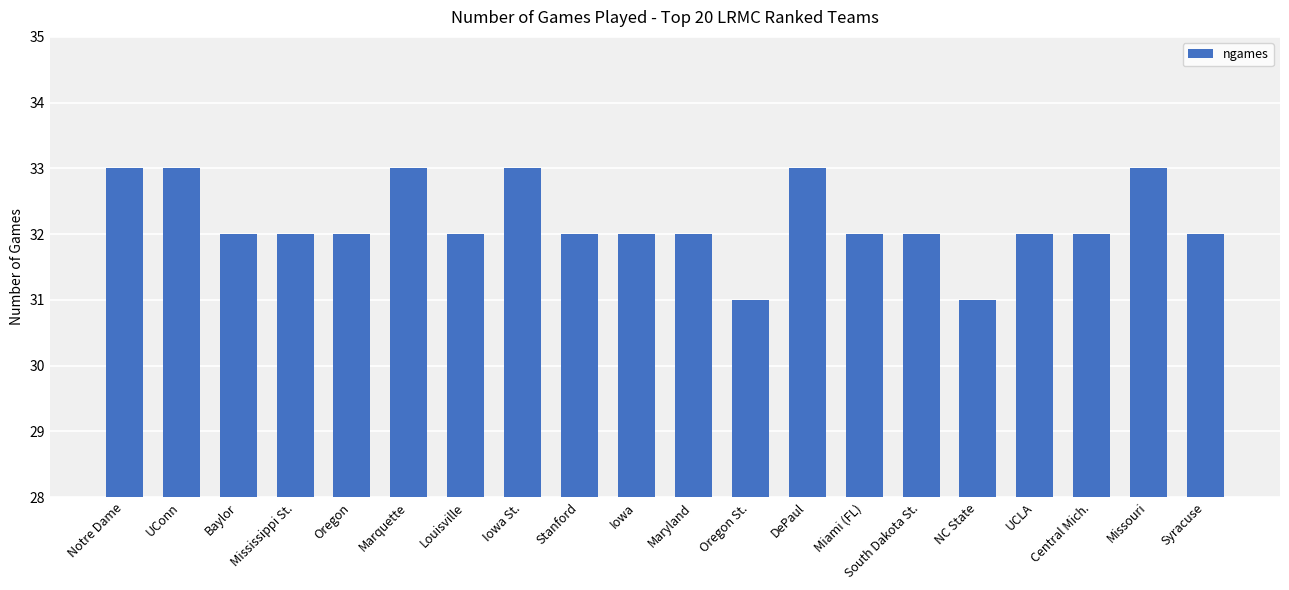

What is the difference between the second highest and second lowest values?

2